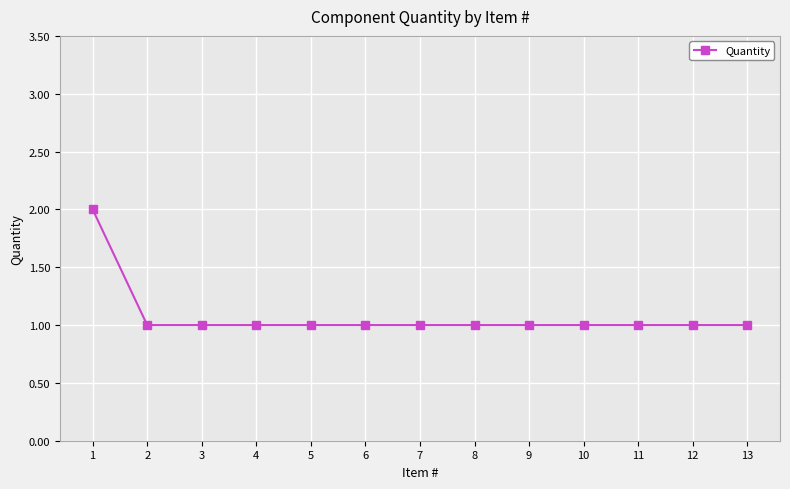

What is the ratio of the value at 6 to the value at 2?

1.0